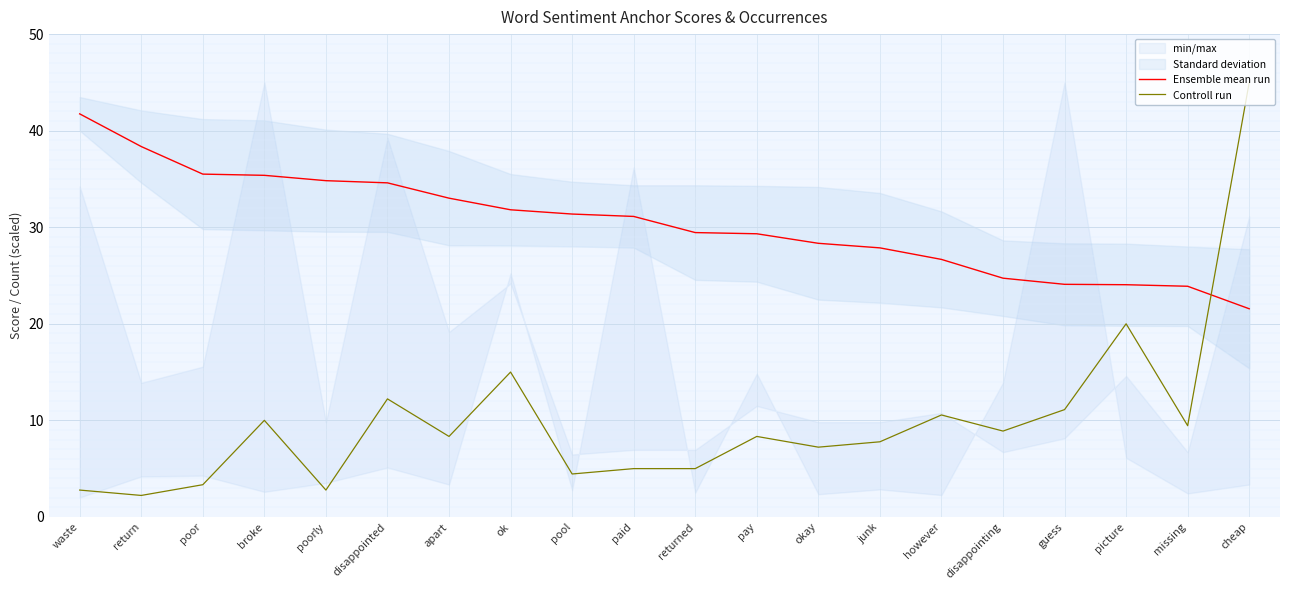

What is the difference between the highest and lowest values at ok?

16.8